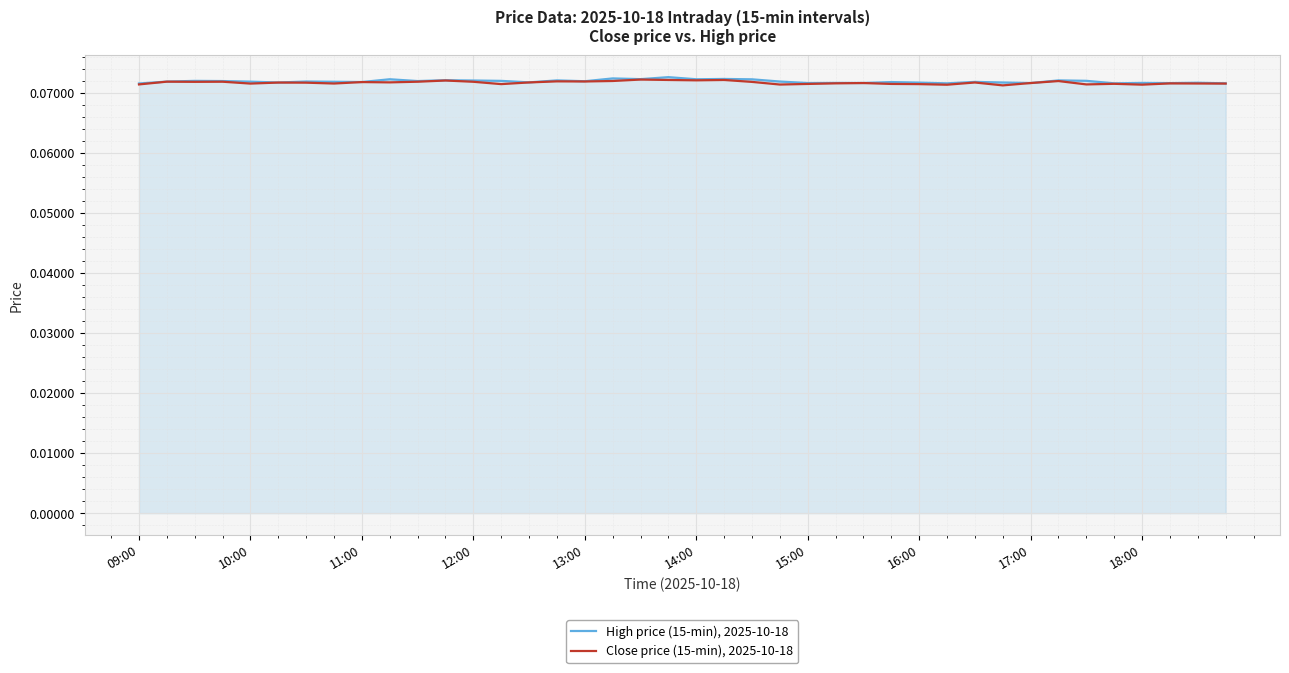

List the series in order of their peak value, highest first.

High price (15-min), 2025-10-18, Close price (15-min), 2025-10-18